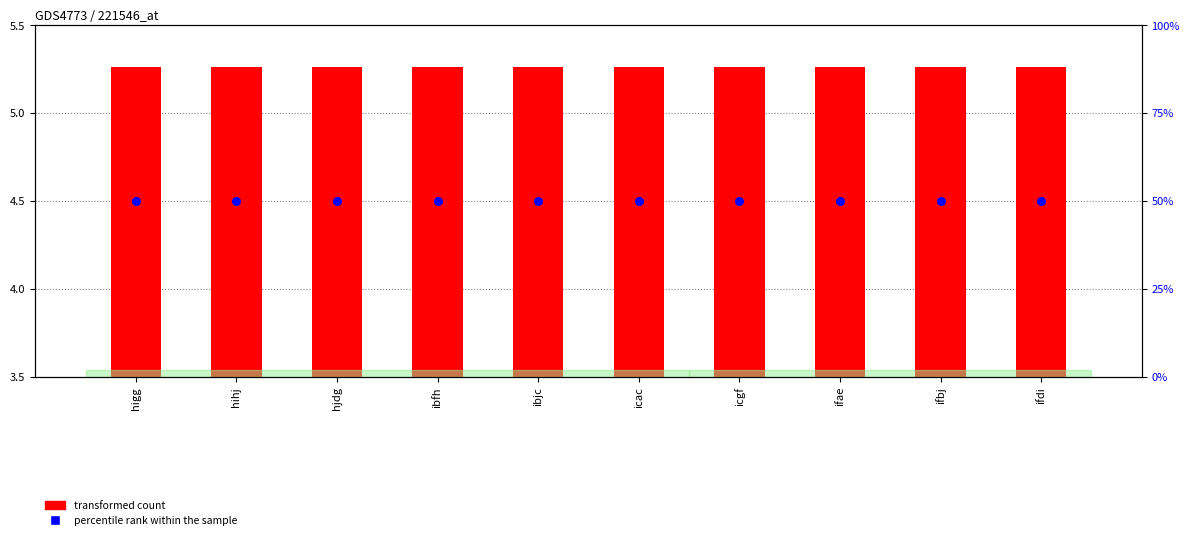

Which series has the widest spread of Y values?

transformed count